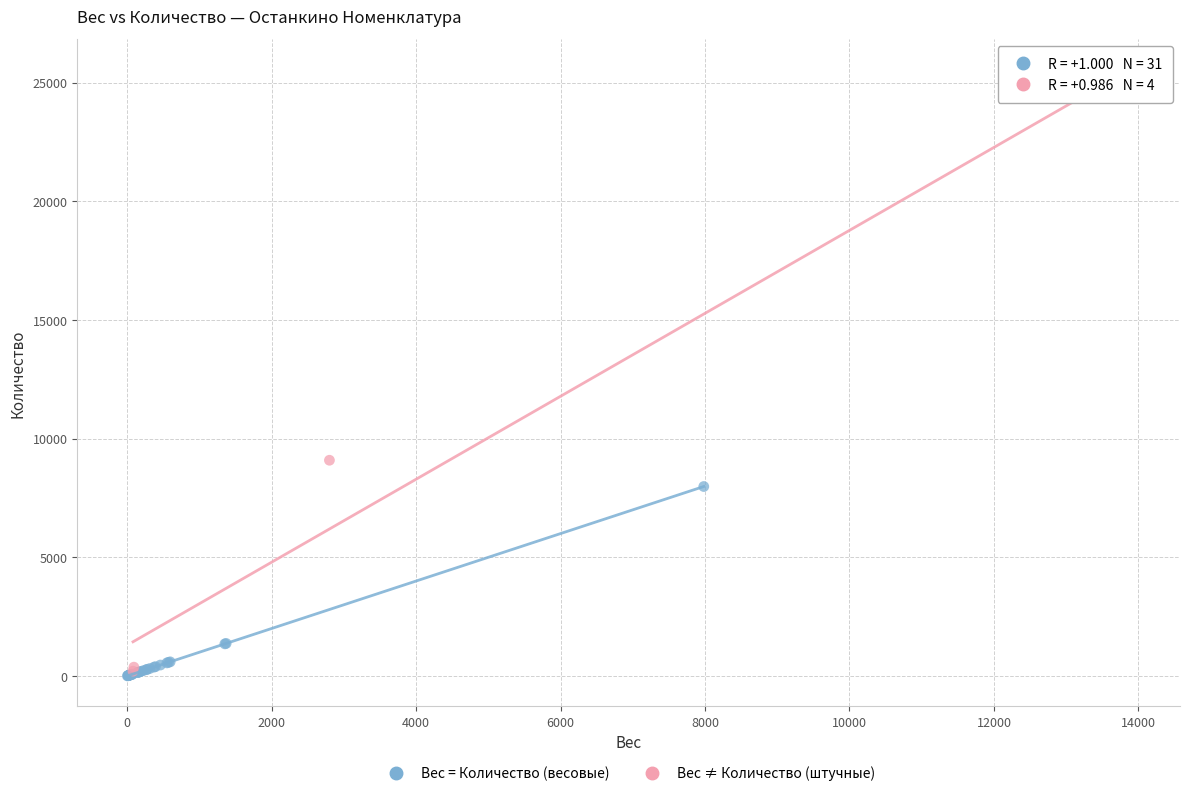

Which series has the widest spread of Y values?

Вес ≠ Количество (штучные)